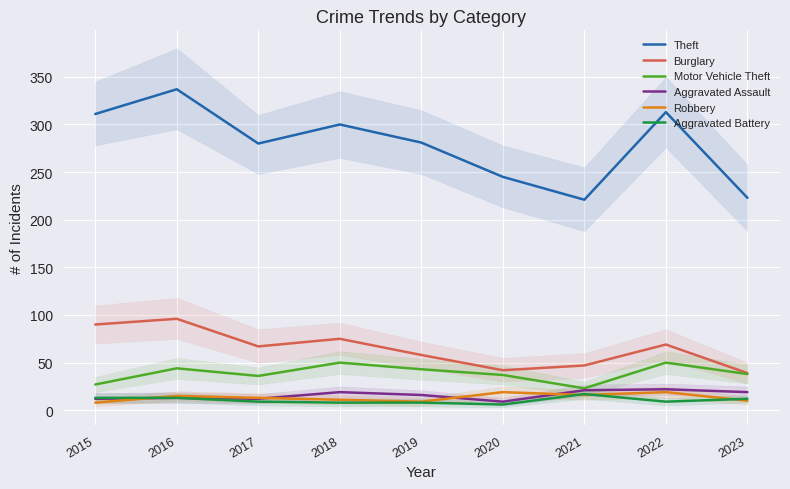

What is the spread (max minus min) of values at 2015?

303